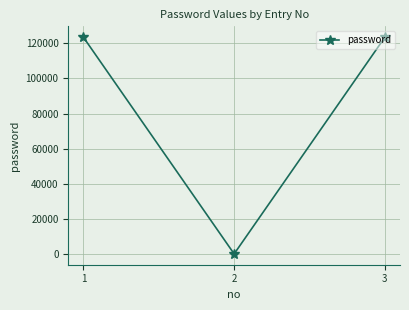

What is the change in value from 2 to 3?

+123333